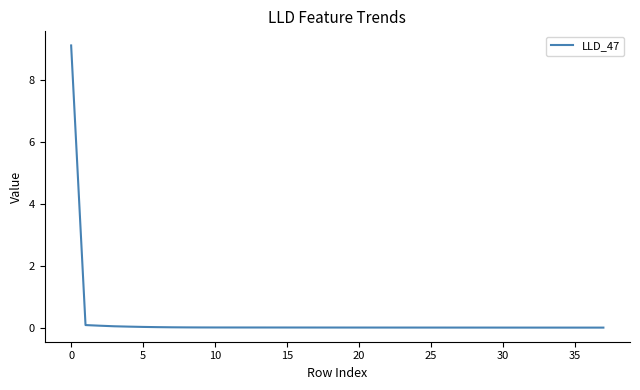

What is the difference between the maximum and minimum values?

9.1